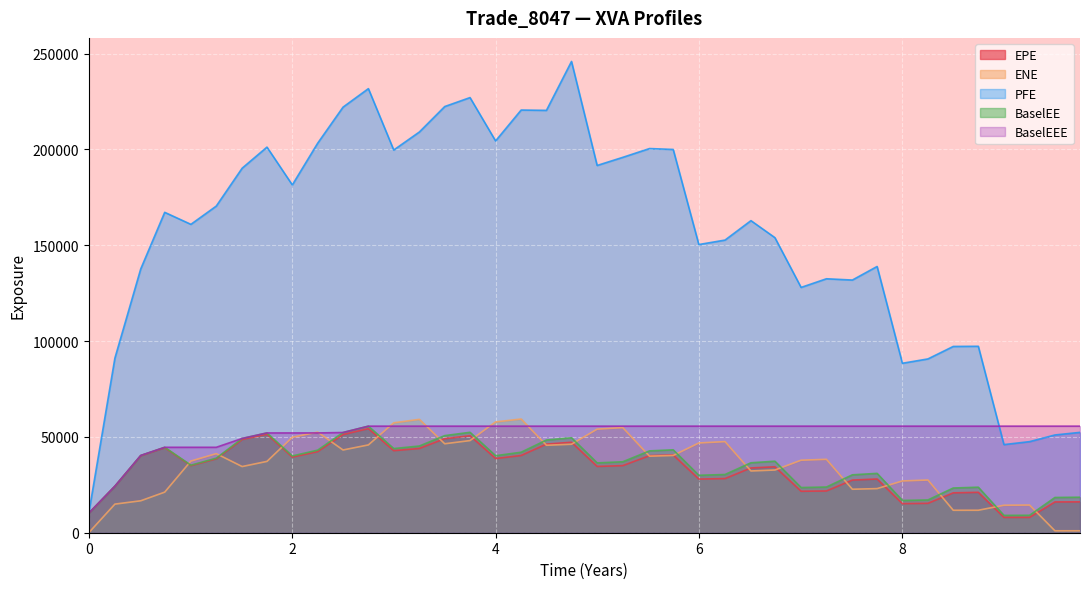

How many values in the PFE series are below 167179?

20